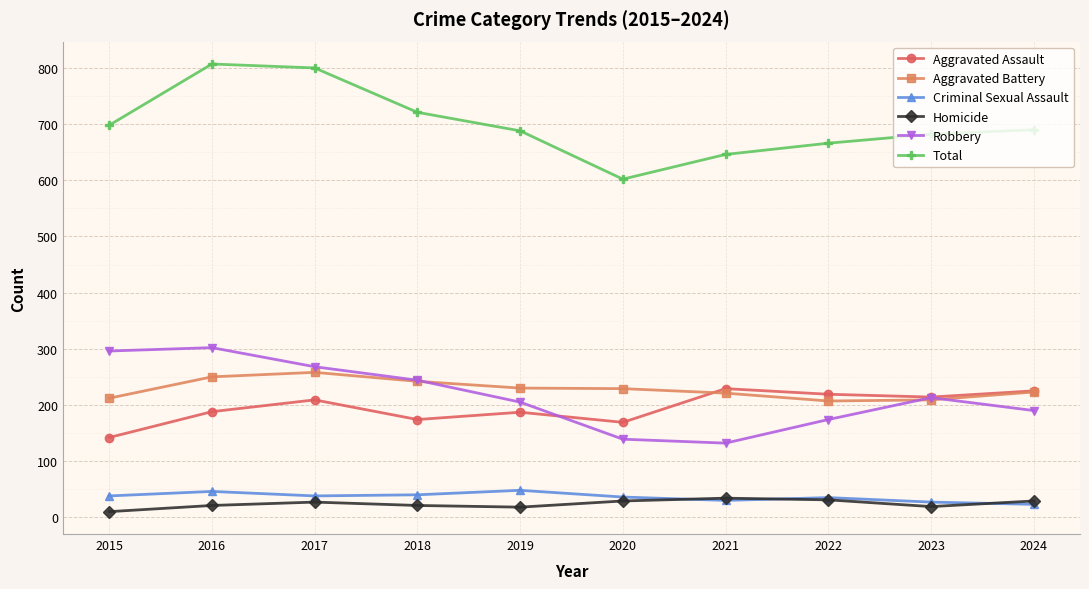

The value of Robbery at 2024 is 190. True or false?

True